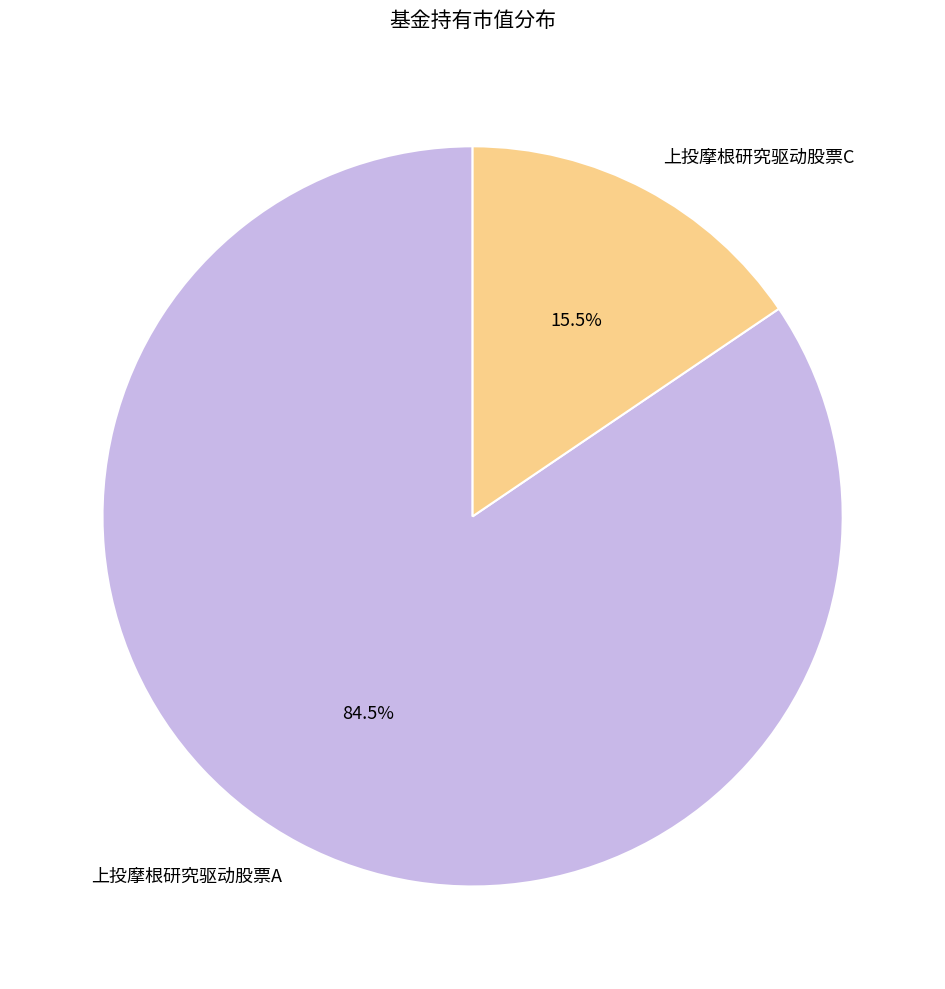

To the nearest percent, what is the difference between the largest and smallest slice percentages?

69%